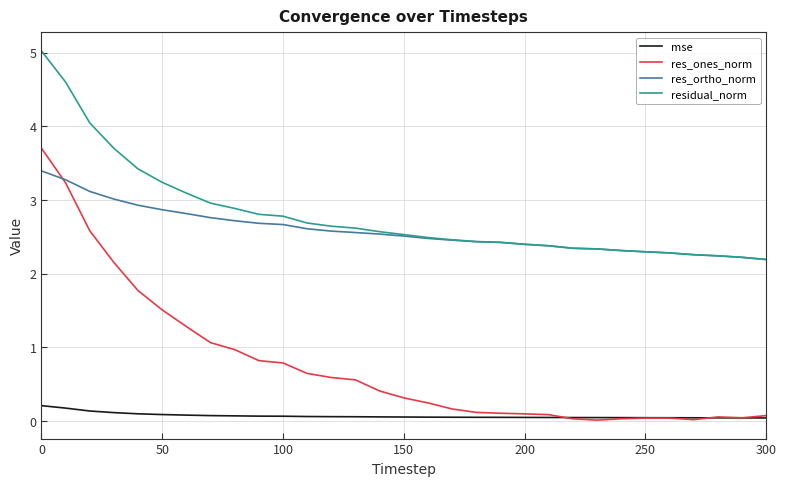

What is the maximum value shown in the chart?

5.0